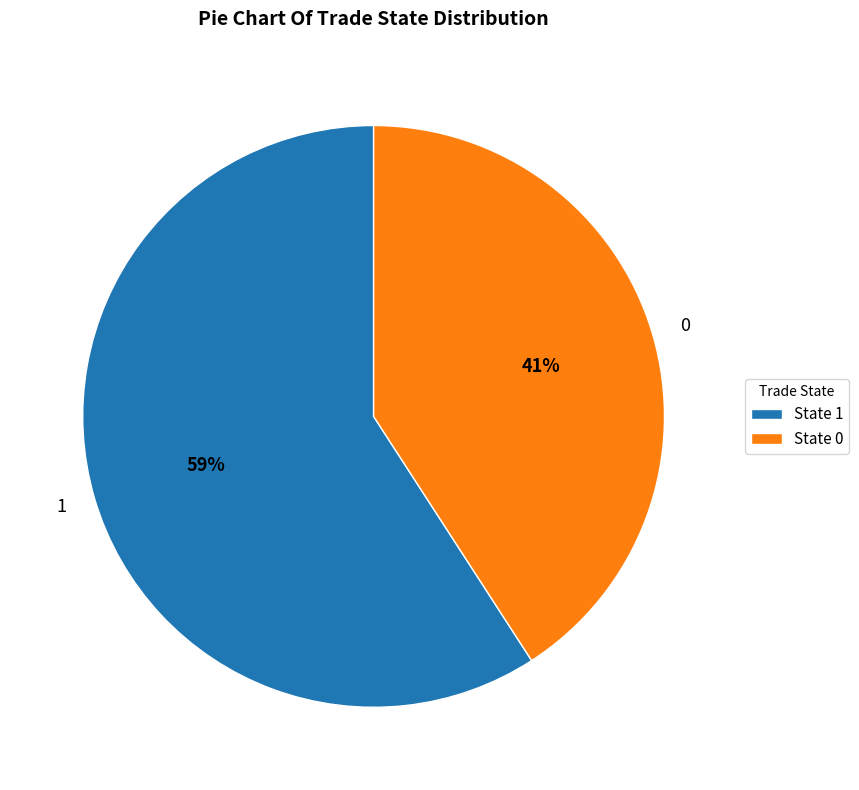

To the nearest percent, what is the combined percentage of 0 and 1?

100%